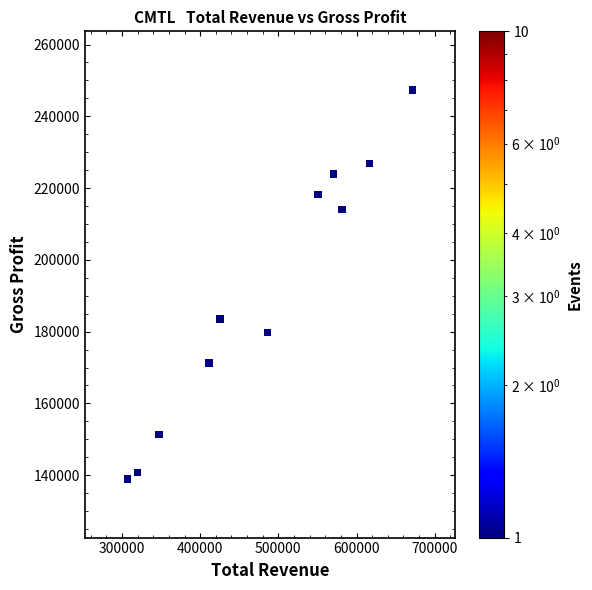

What is the average X value?

480709